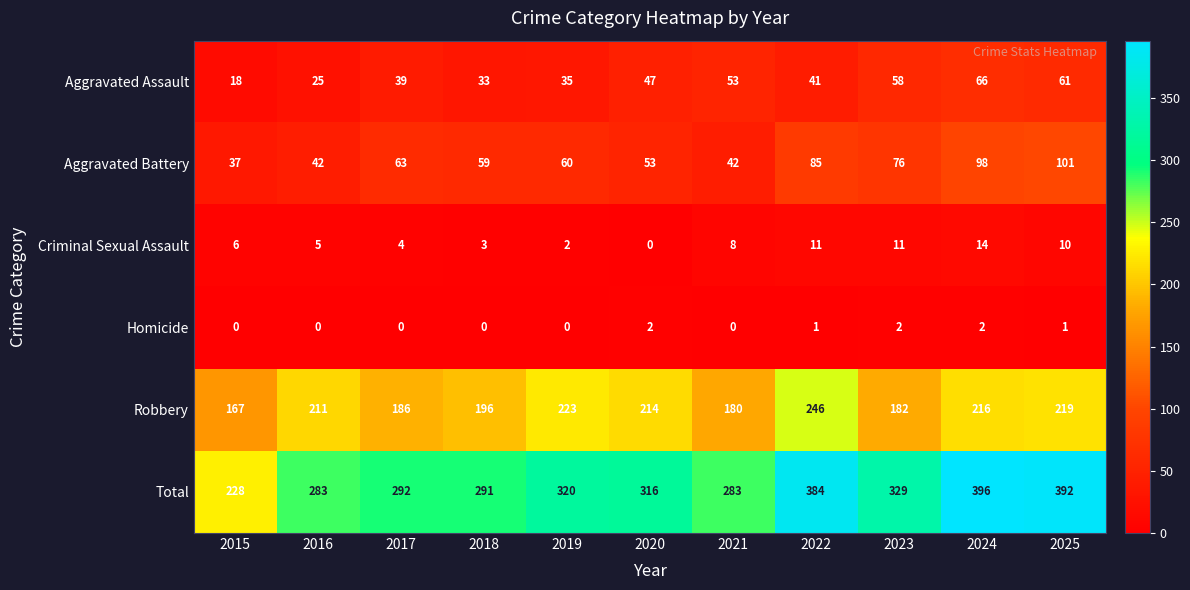

How many Homicide values are between 0 and 2?

11